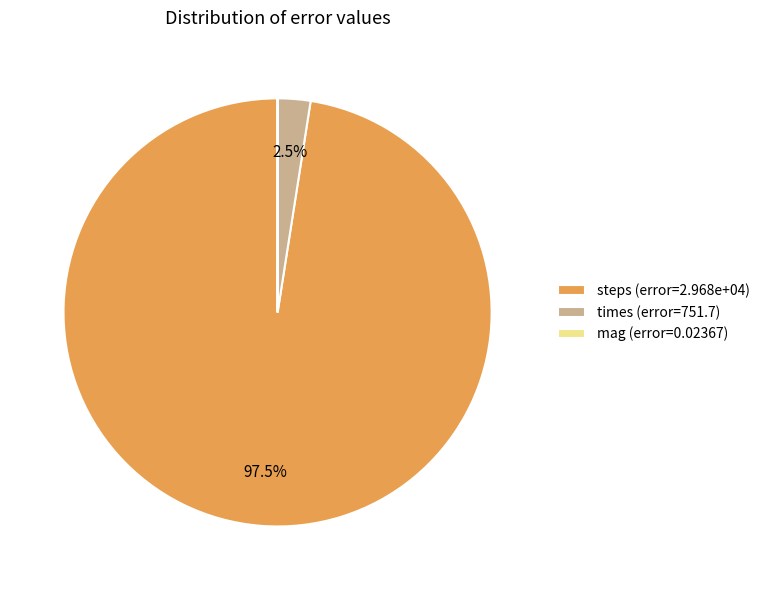

Between times (error=751.7) and steps (error=2.968e+04), which is larger?

steps (error=2.968e+04)